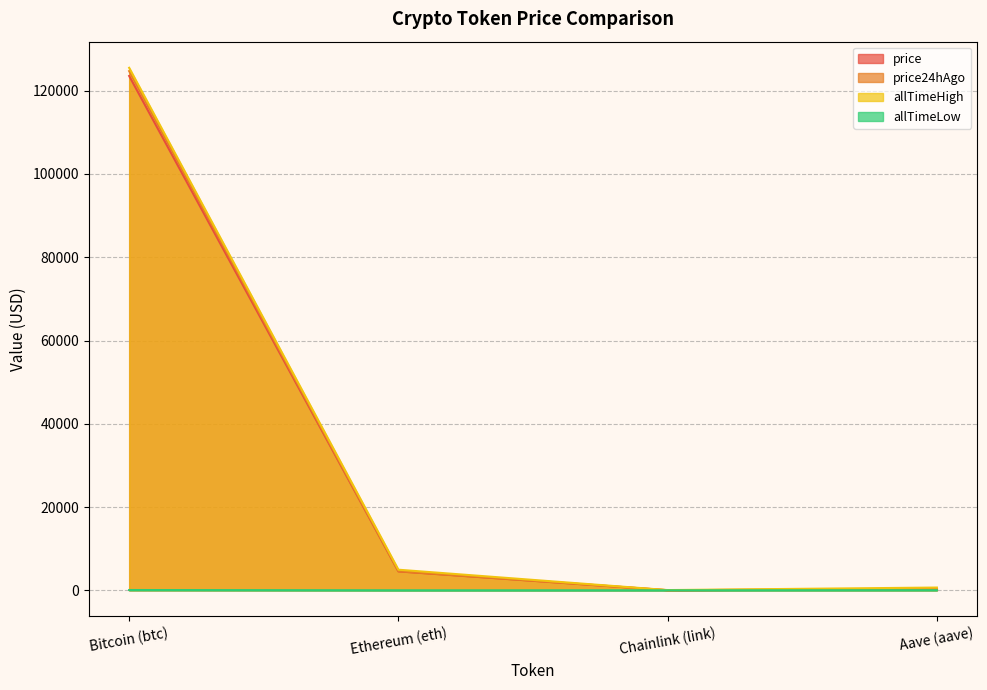

Reading left to right, list all the values displayed in this chart.

price: 123550.0	4544.2	22.0	288.9
price24hAgo: 124720.0	4579.9	22.7	291.7
allTimeHigh: 125506.0	4946.1	52.7	661.7
allTimeLow: 67.8	0.4	0.1	26.0